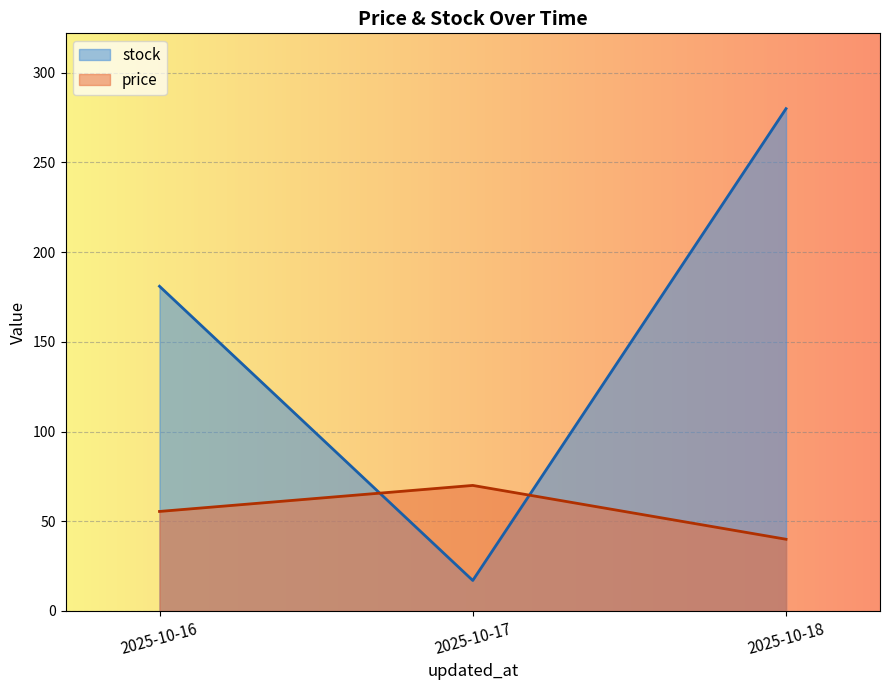

Which label corresponds to the largest value in the chart?

2025-10-18